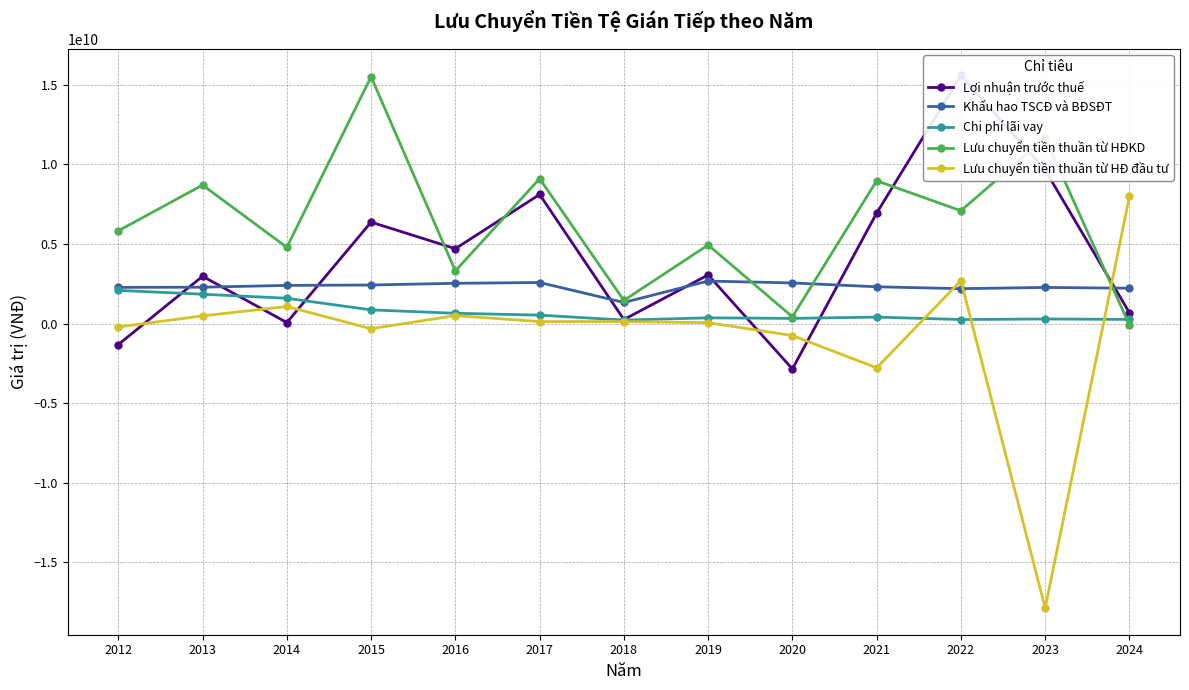

What is the difference between the second highest and minimum values in the Lưu chuyển tiền thuần từ HĐ đầu tư series?

20569323504